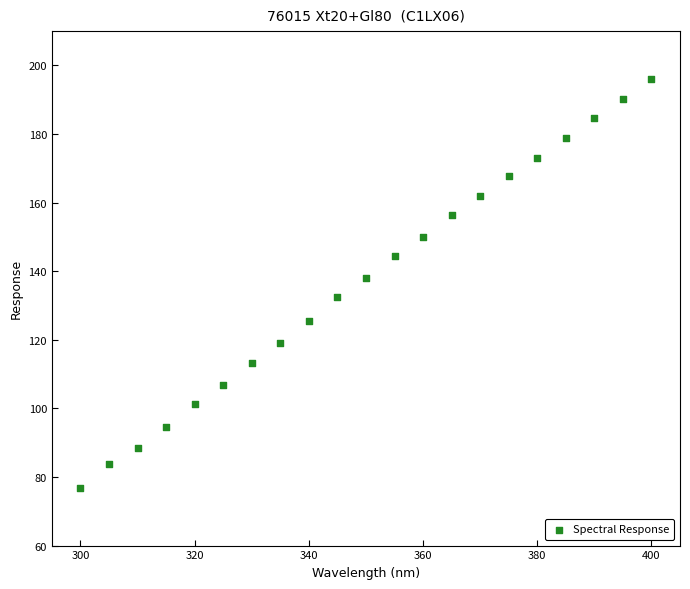

What is the range of X values (max minus min)?

100.0